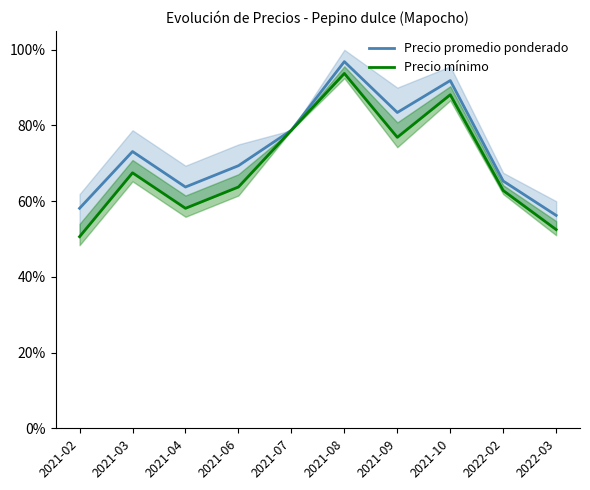

What is the sum of all Precio mínimo values?

6.9